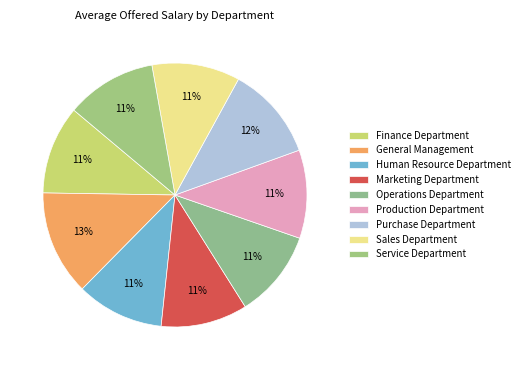

To the nearest percent, what portion does Human Resource Department represent?

11%